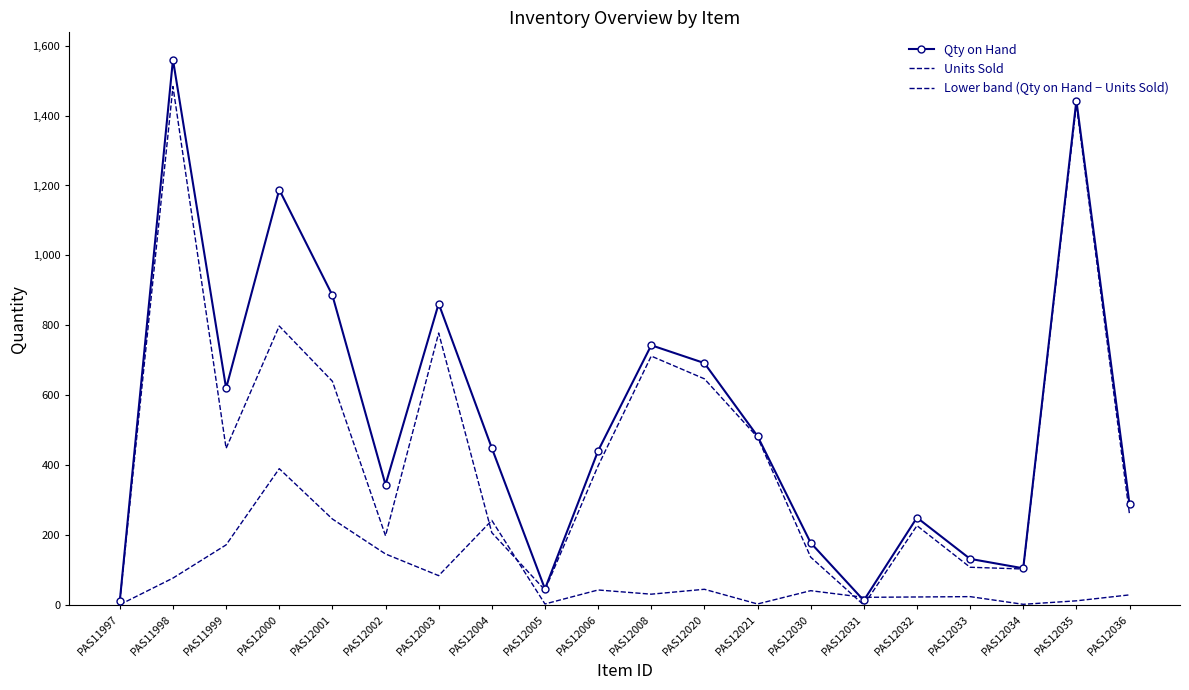

Is the value of Units Sold at PAS12005 greater than the value of Qty on Hand at PAS12001?

No